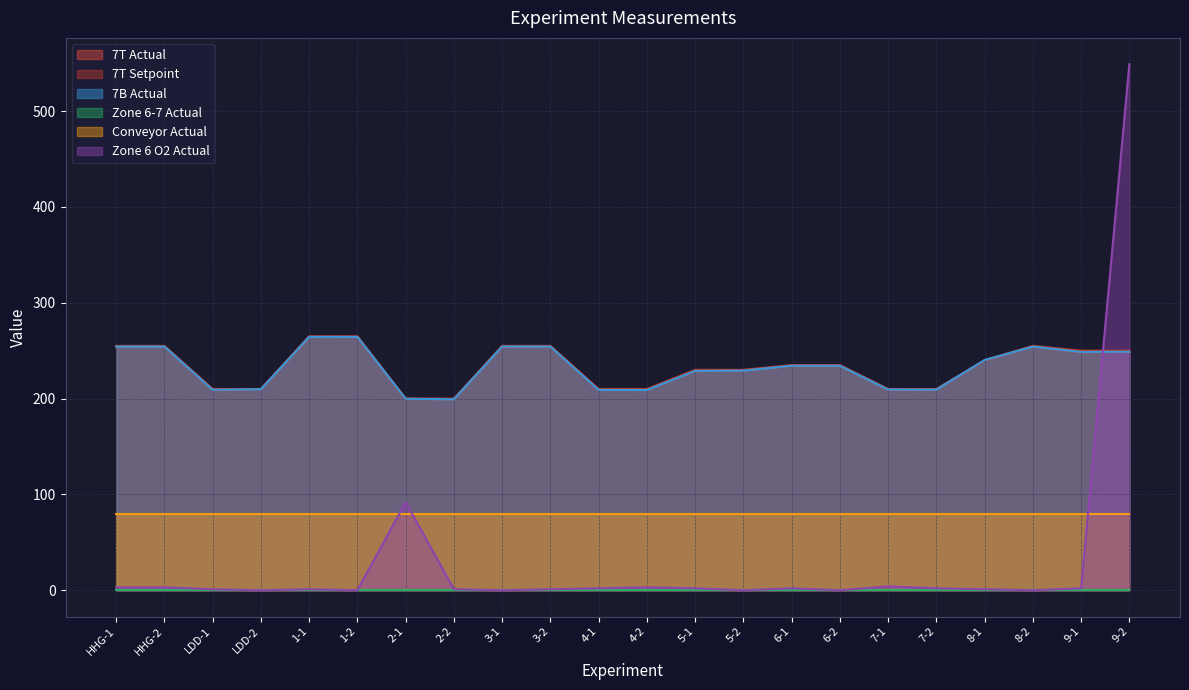

Is the value of 7T Actual at 2-2 greater than the value of 7T Setpoint at 5-2?

No